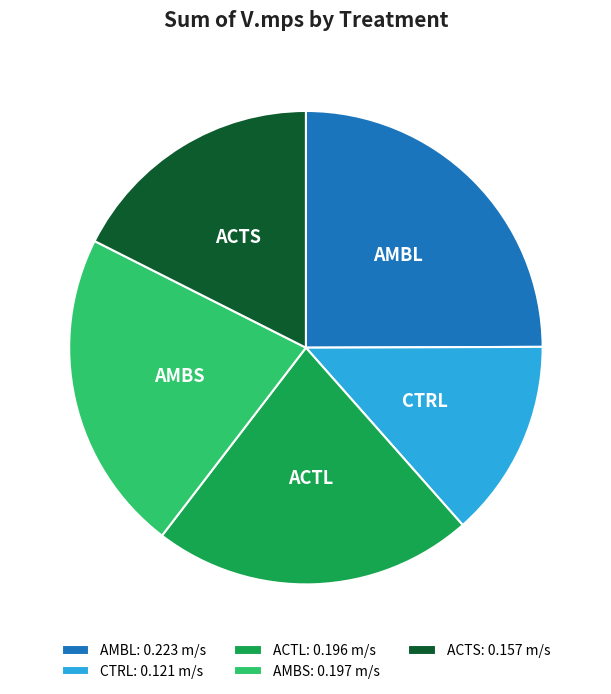

Is it true that ACTS is 11% of the pie?

False